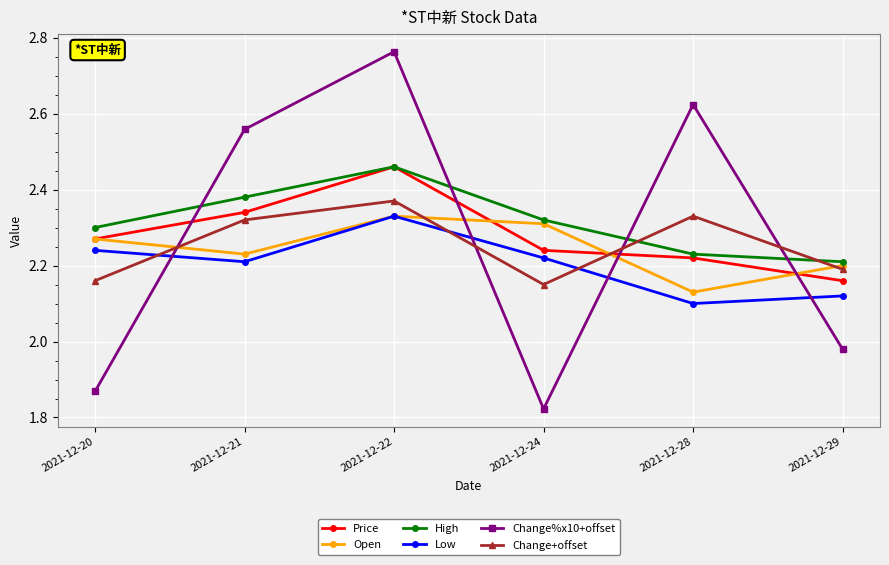

What is the difference between the highest and lowest values at 2021-12-29?

0.2